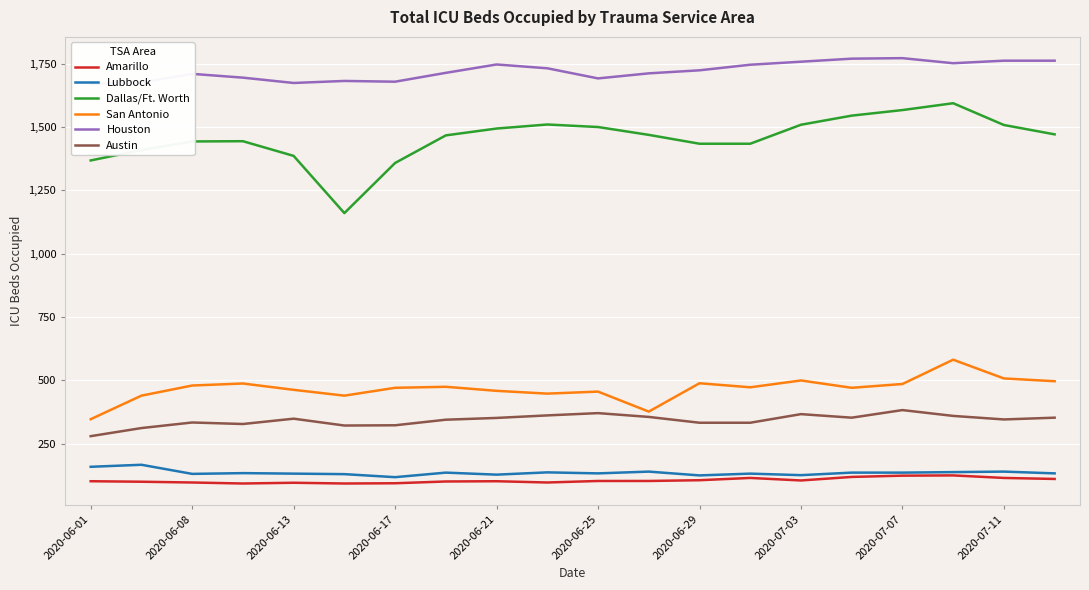

True or false: Amarillo and Dallas/Ft. Worth intersect in this chart.

False